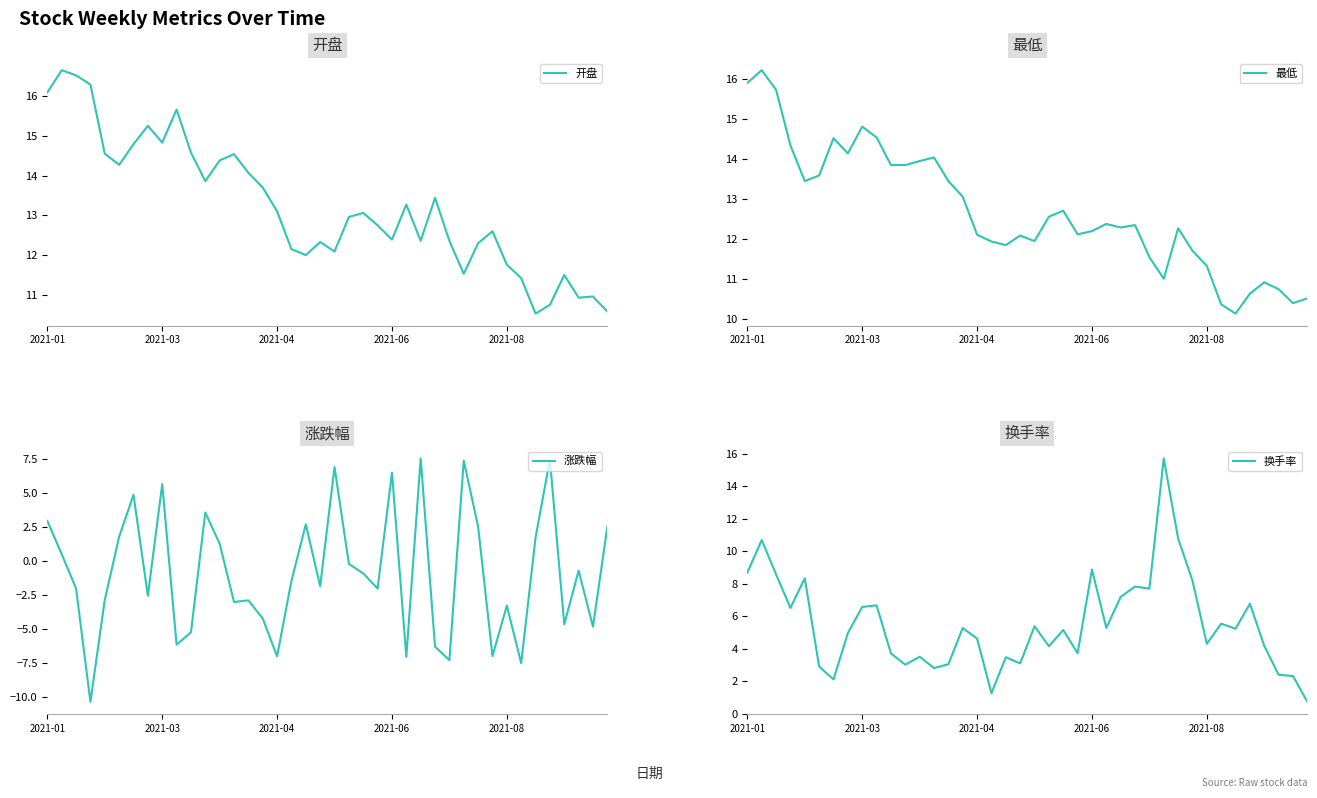

The value of 换手率 at 9 is 6.7. True or false?

True